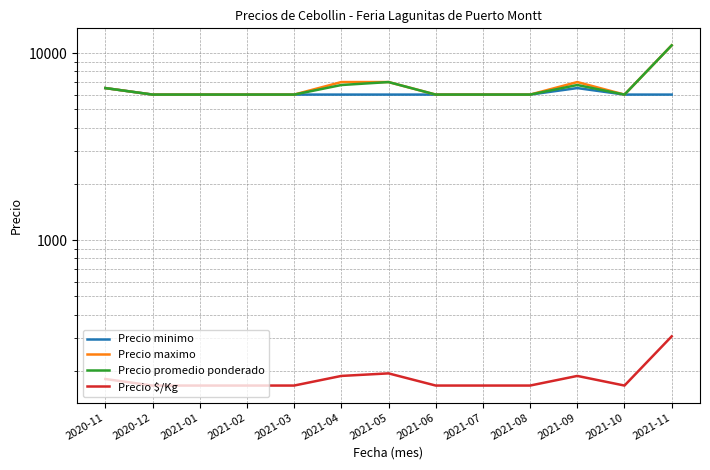

Reading left to right, extract all data points from this chart.

Precio minimo: 6500	6000	6000	6000	6000	6000	6000	6000	6000	6000	6500	6000	6000
Precio maximo: 6500	6000	6000	6000	6000	7000	7000	6000	6000	6000	7000	6000	11000
Precio promedio ponderado: 6500	6000	6000	6000	6000	6750	7000	6000	6000	6000	6750	6000	11000
Precio $/Kg: 181	167	167	167	167	188	194	167	167	167	188	167	306